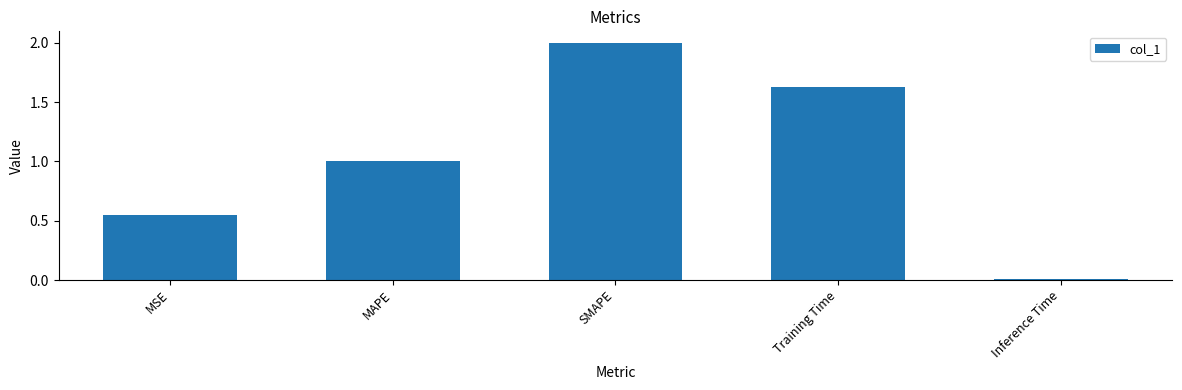

How many bars are there in total?

5